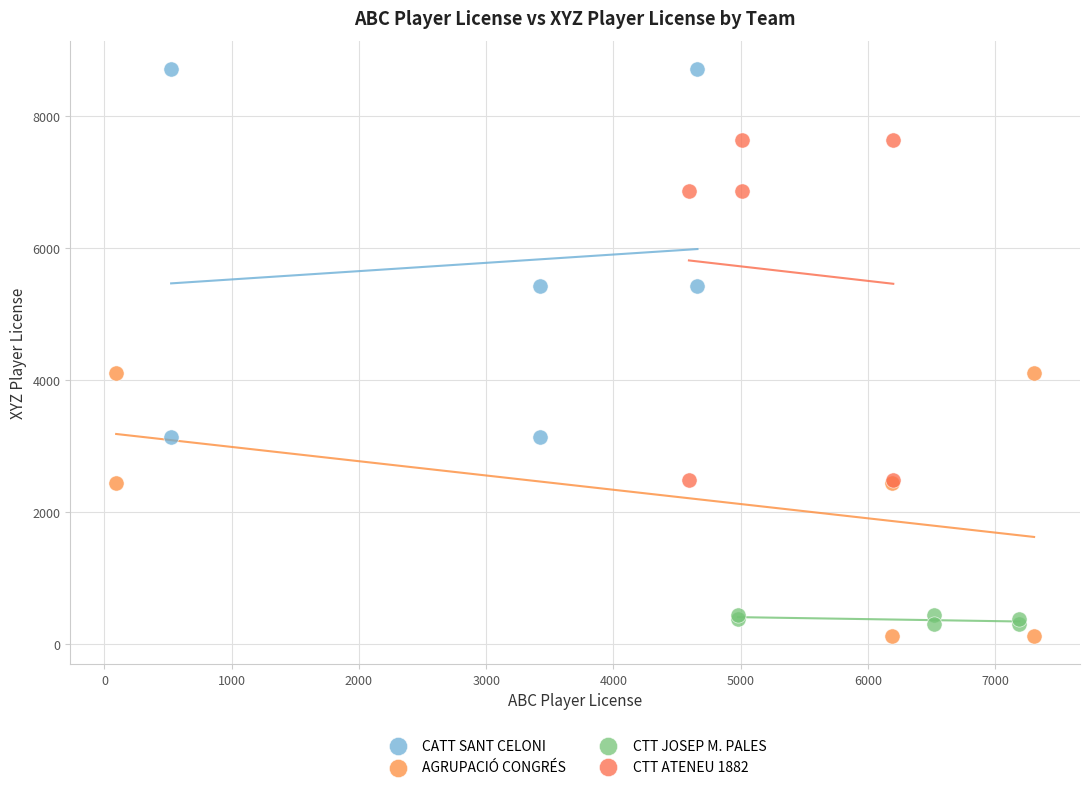

Which series reaches the minimum Y coordinate?

AGRUPACIÓ CONGRÉS